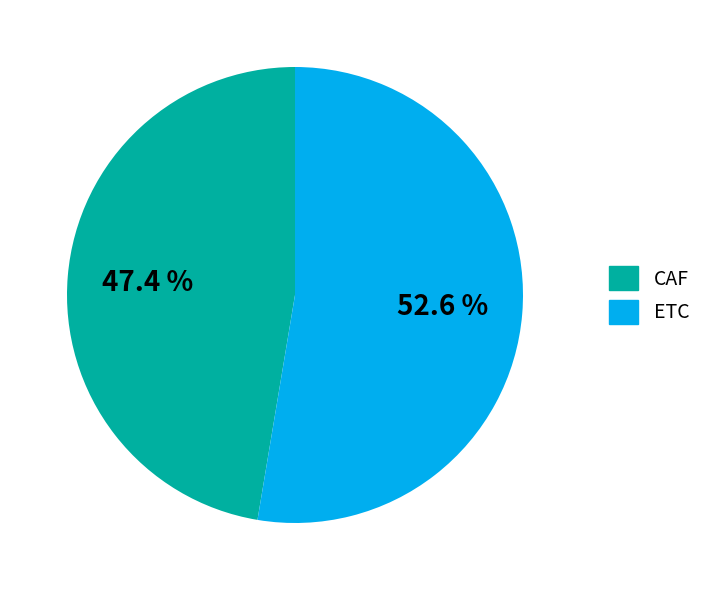

Between CAF and ETC, which is larger?

ETC